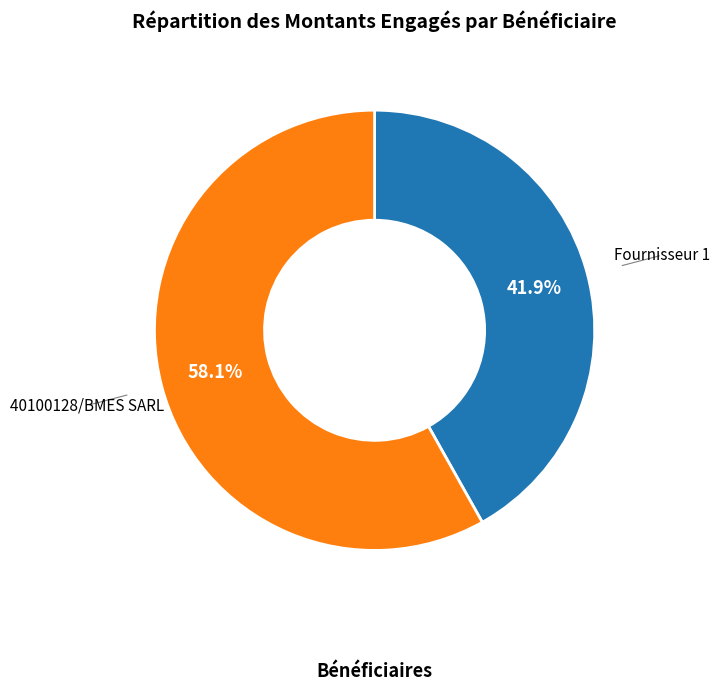

What percentage is the 40100128/BMES SARL slice, to the nearest percent?

58%